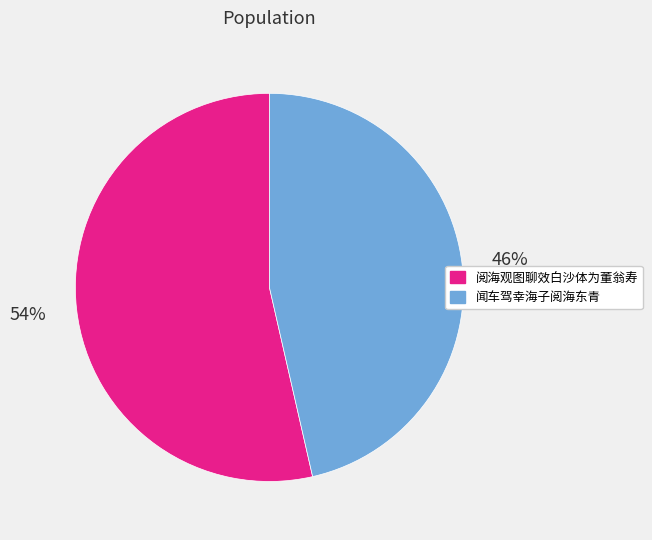

Combined, do 阅海观图聊效白沙体为董翁寿 and 闻车驾幸海子阅海东青 account for over 50%?

Yes